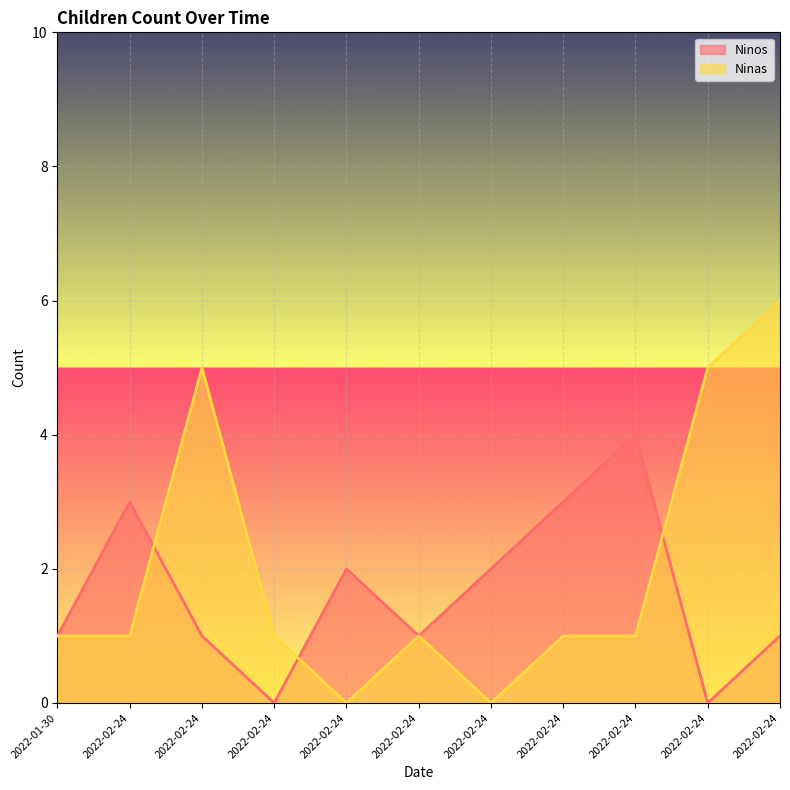

True or false: Ninos and Ninas cross at least once.

True